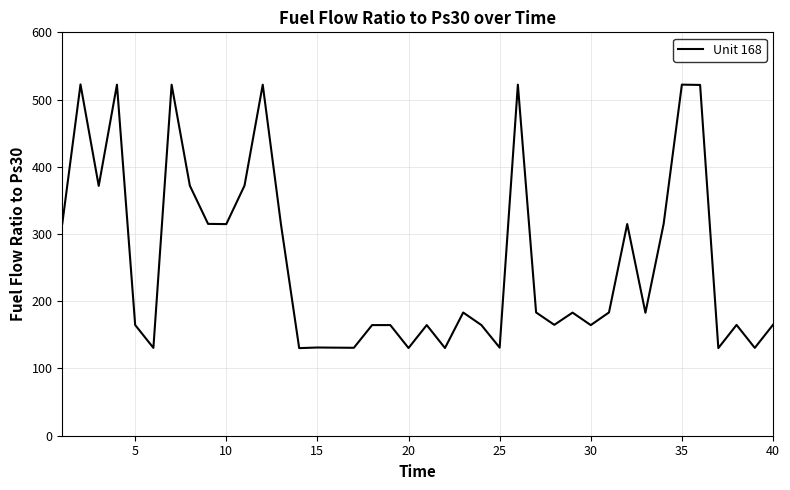

What is the minimum value shown in the chart?

130.3